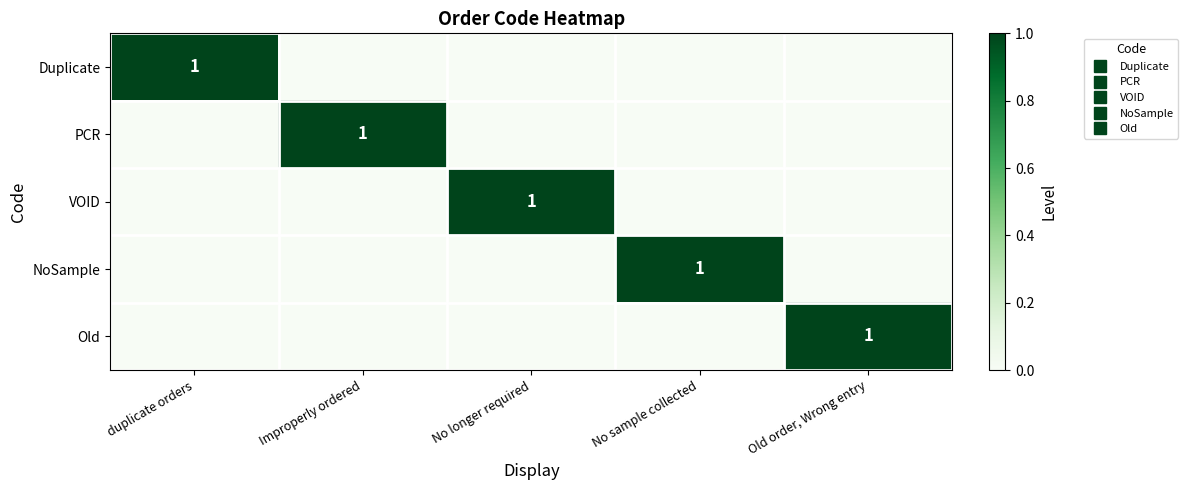

Is it true that PCR equals 1 at Old order, Wrong entry?

False